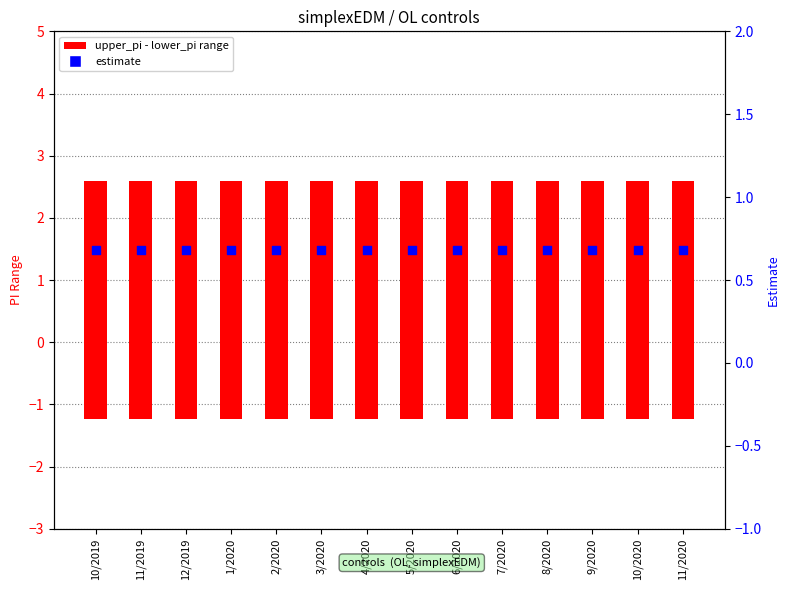

Is the value of estimate at 11/2019 greater than the value of upper_pi - lower_pi range at 10/2019?

No